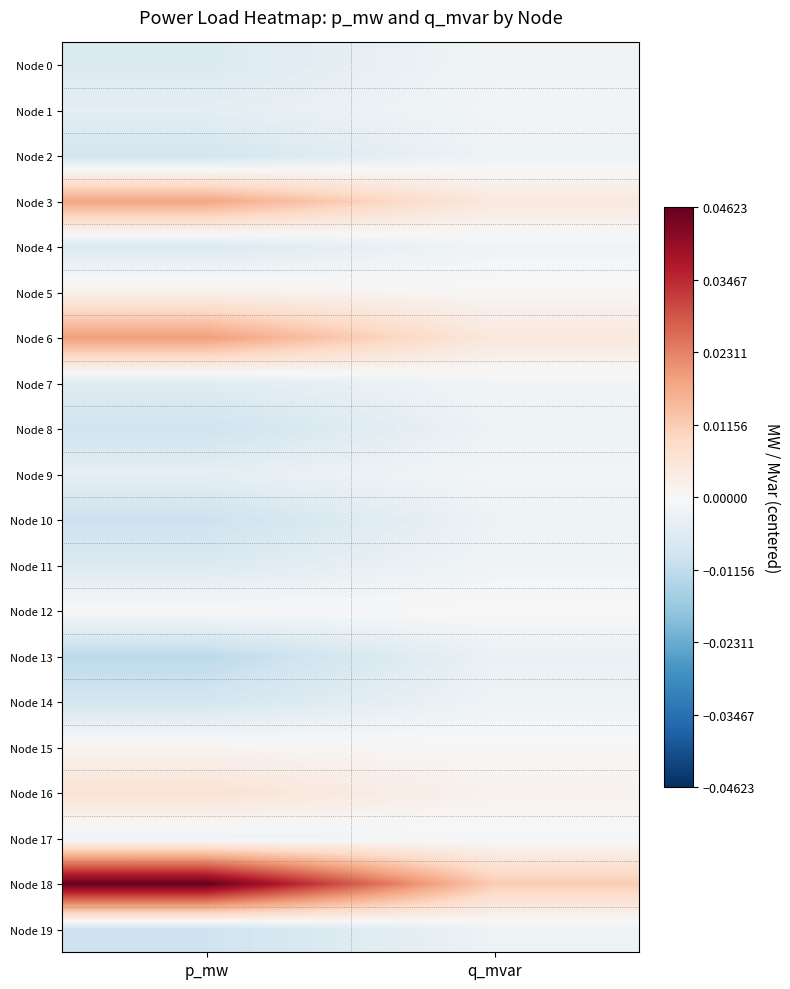

Between q_mvar and p_mw, which is larger?

q_mvar